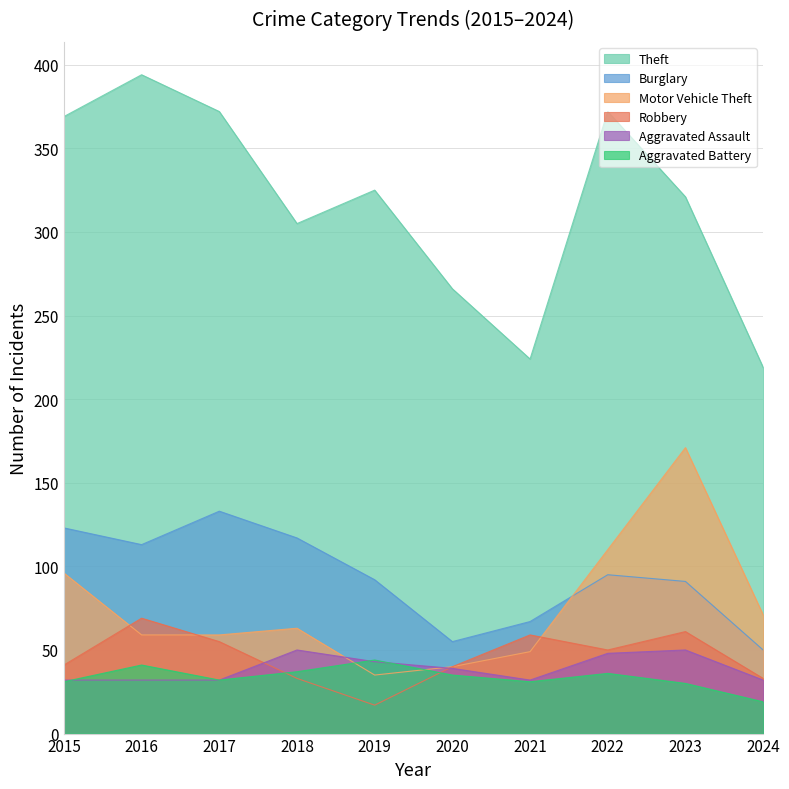

True or false: Aggravated Battery and Theft intersect in this chart.

False